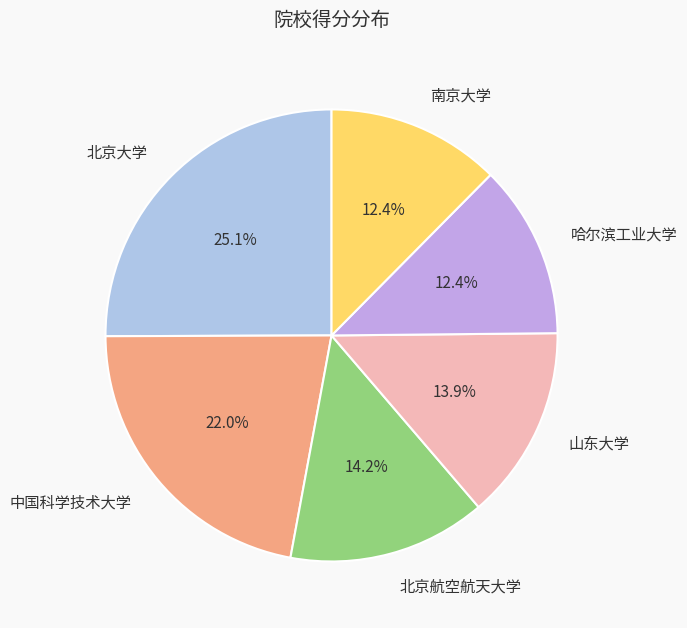

What is the ratio of the value at 山东大学 to the value at 南京大学?

1.1